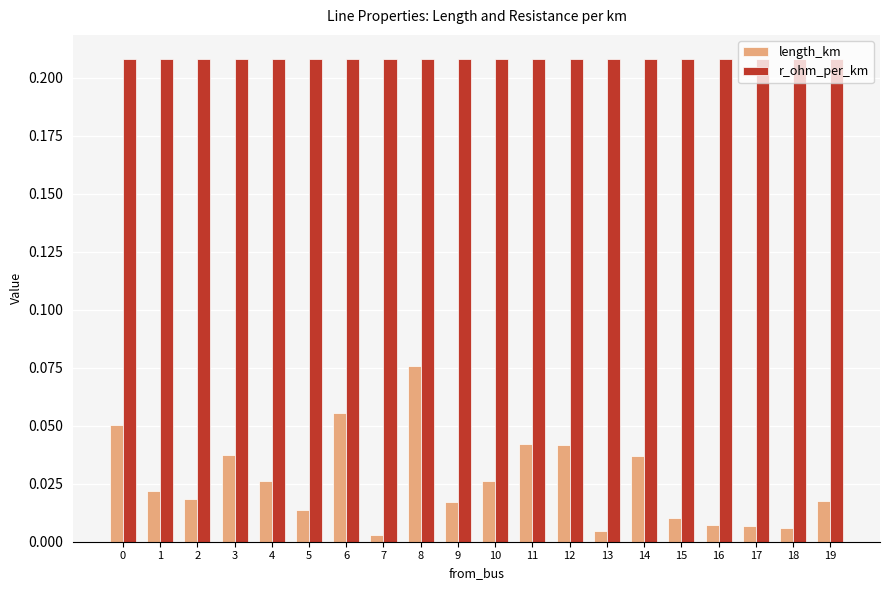

What is the sum of the r_ohm_per_km values at 10 and 14?

0.4